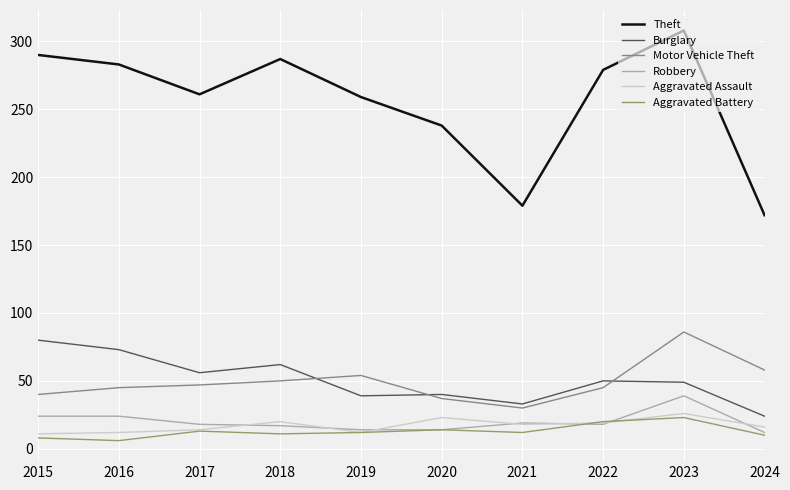

True or false: Burglary and Robbery cross at least once.

False